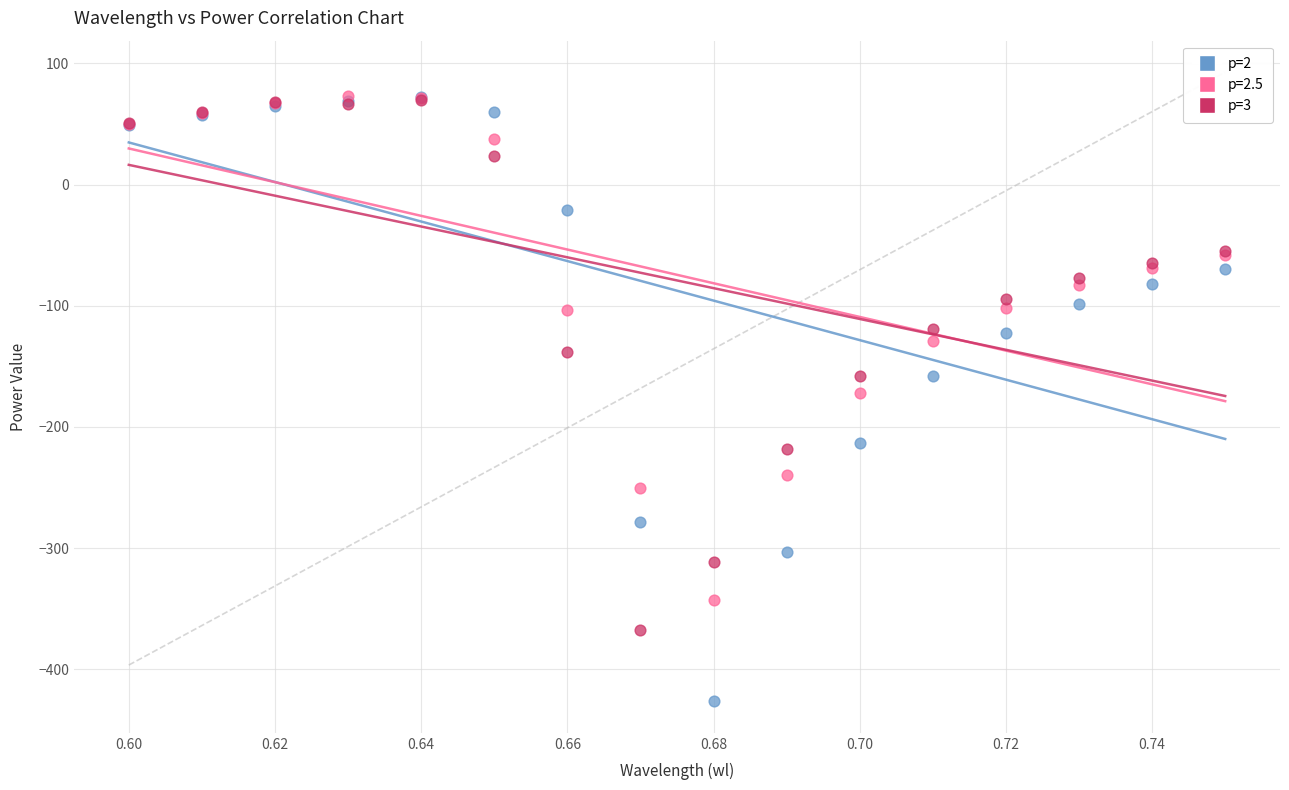

What are all the series names shown in the legend?

p=2, p=2.5, p=3